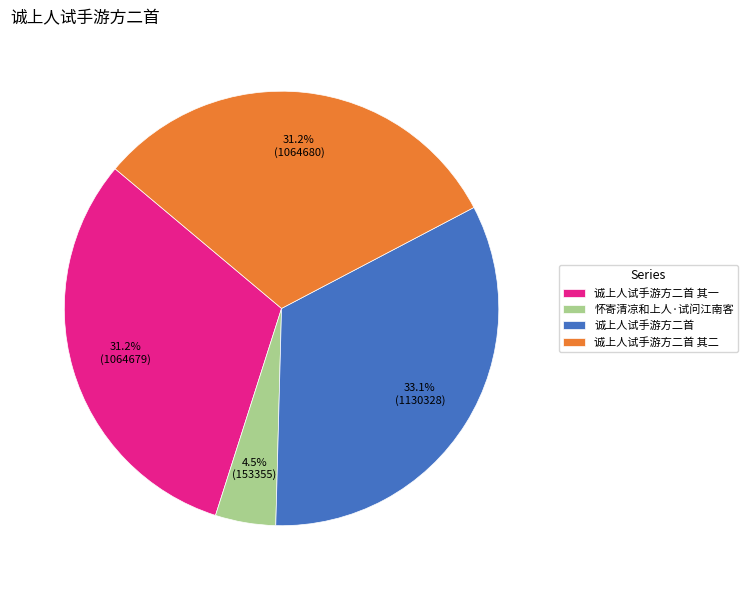

Which category has the smallest portion of the pie?

怀寄清凉和上人·试问江南客